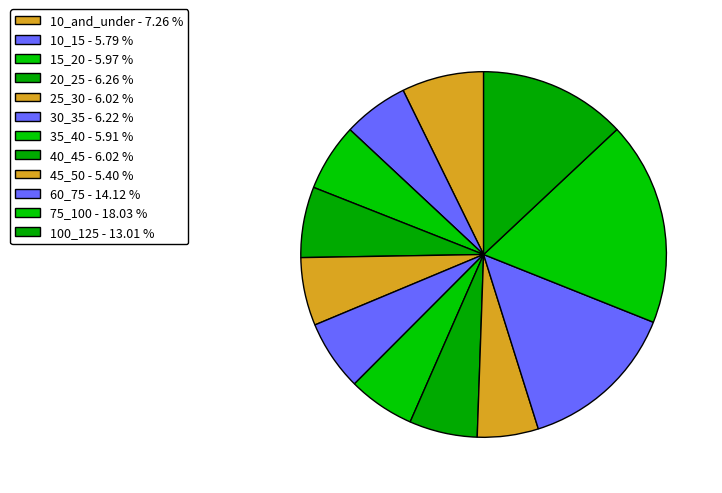

True or false: 75_100 accounts for 18% of the total.

True